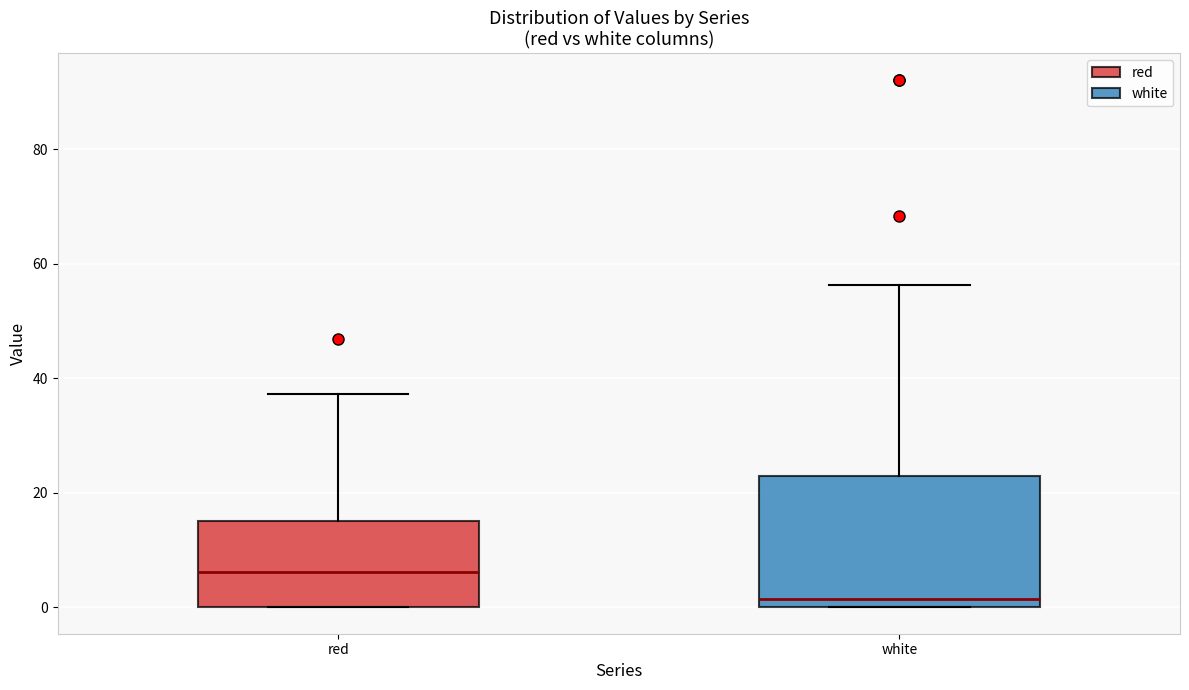

Where does the median line of the box for red sit on the y-axis? The values are not printed on the chart, so give them approximately, as read against the axis.

6